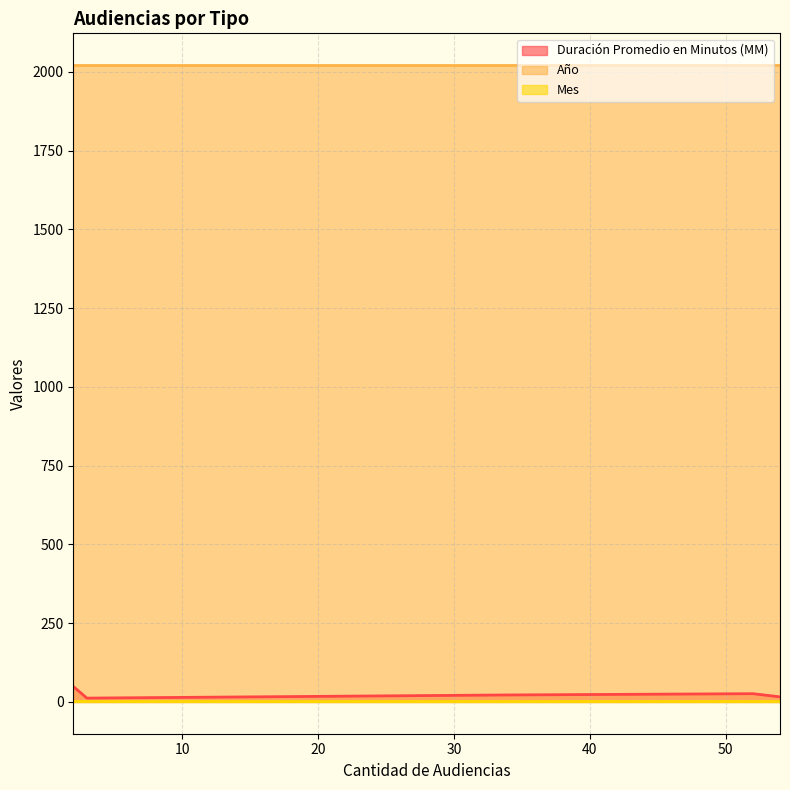

What is the sum of all Mes values?

15